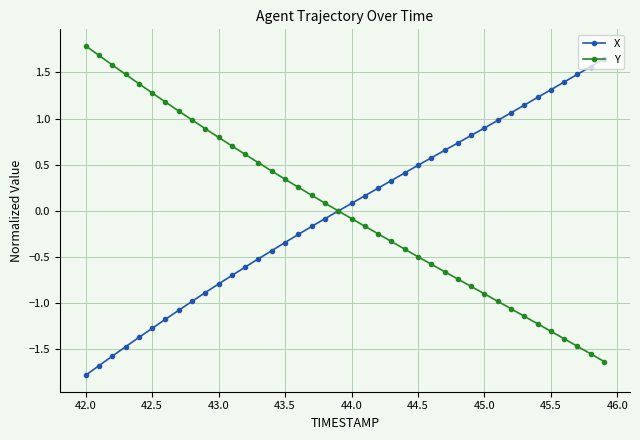

What is the value of the Y point at the 26th from the left?

-0.5